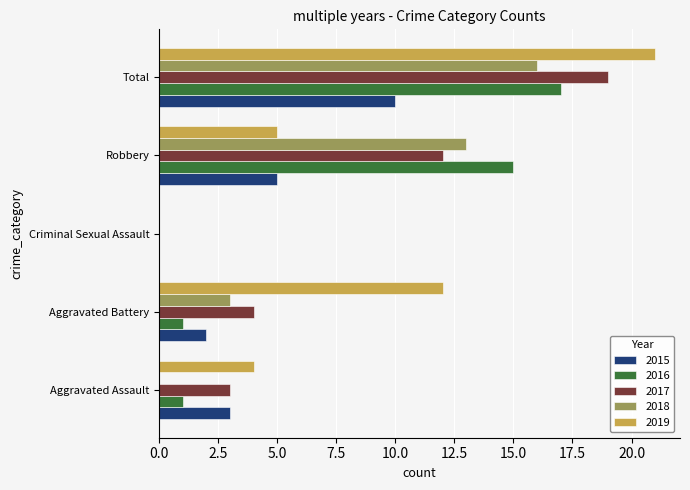

Is the value of 2017 at Criminal Sexual Assault greater than the value of 2015 at Total?

No